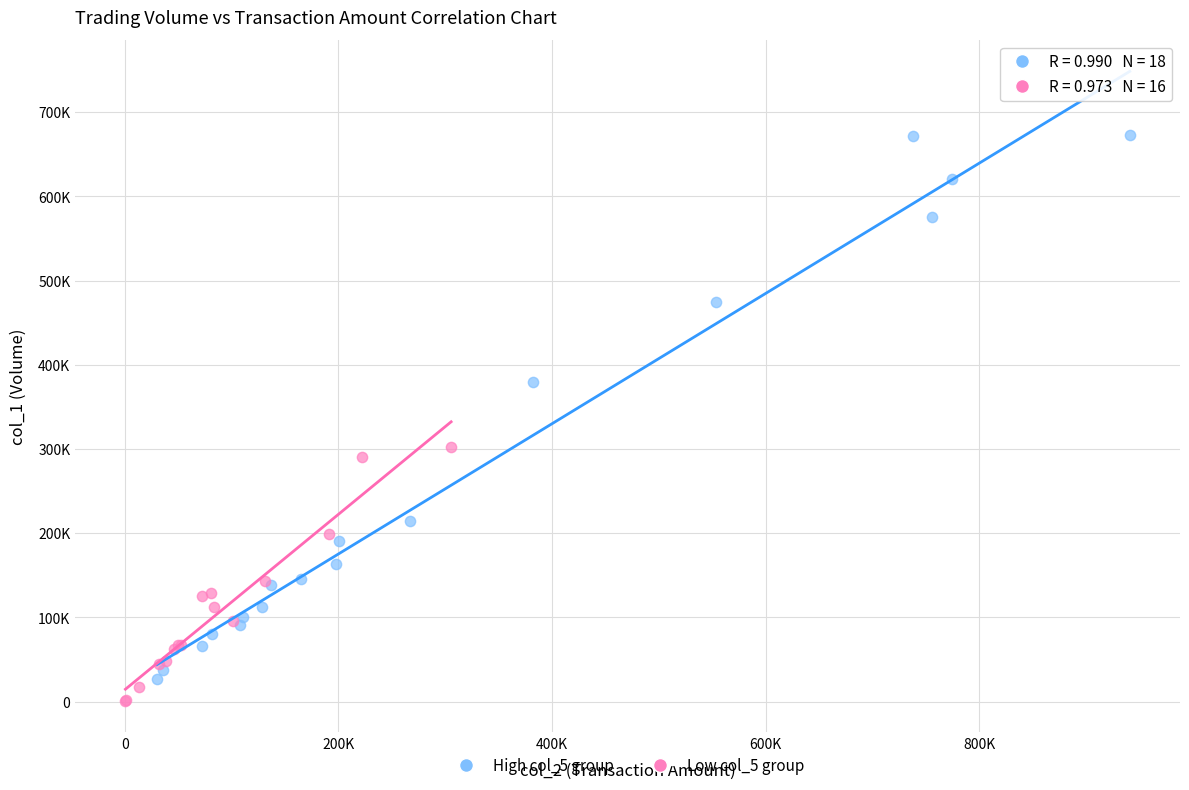

Which series has the widest spread of Y values?

High col_5 group